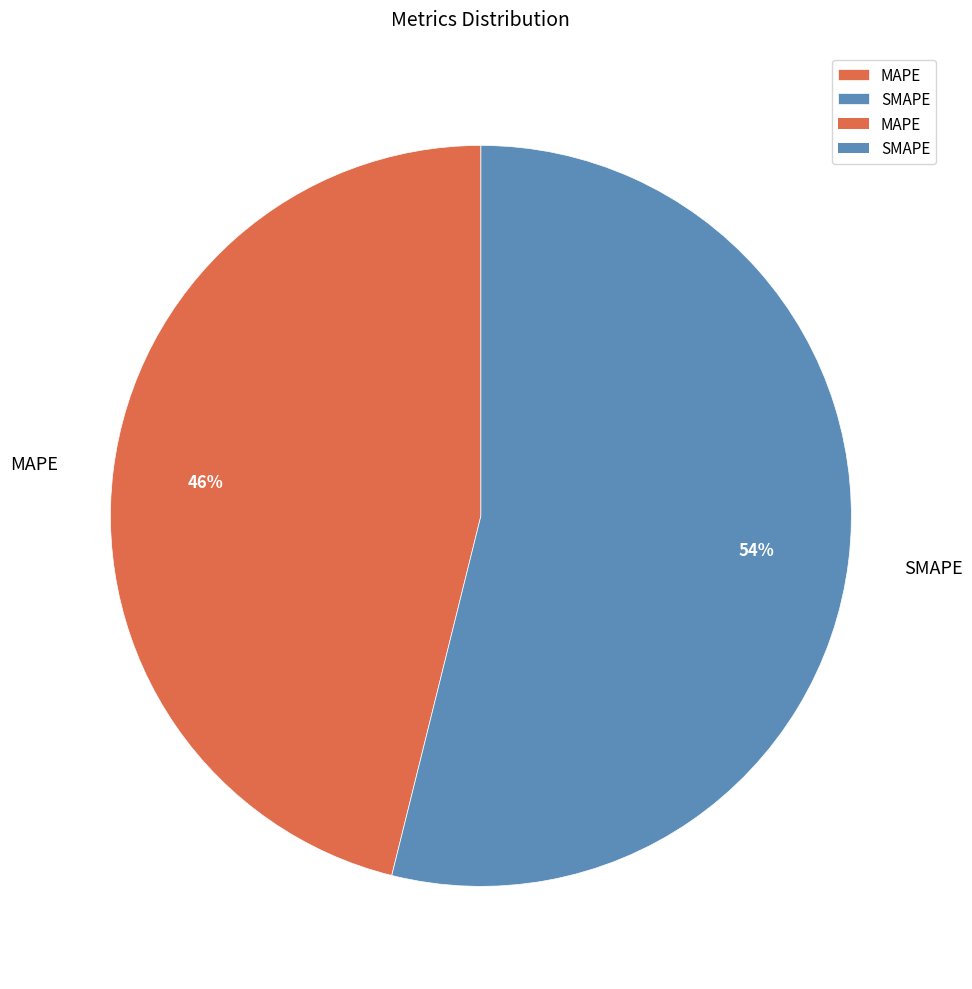

Which slice is the largest?

SMAPE